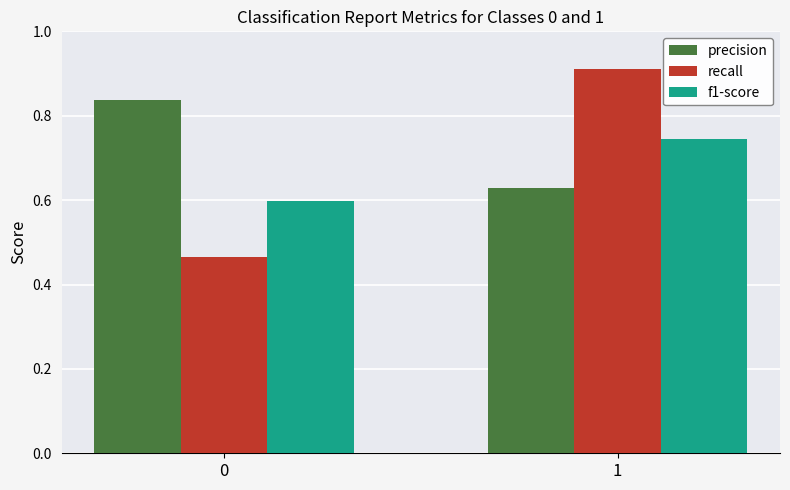

What is the difference between the recall values at 0 and 1?

0.4